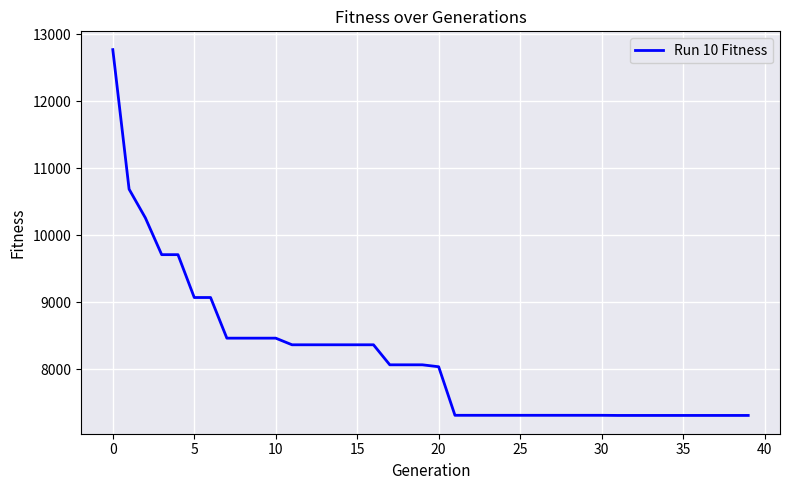

What is the minimum value shown in the chart?

7310